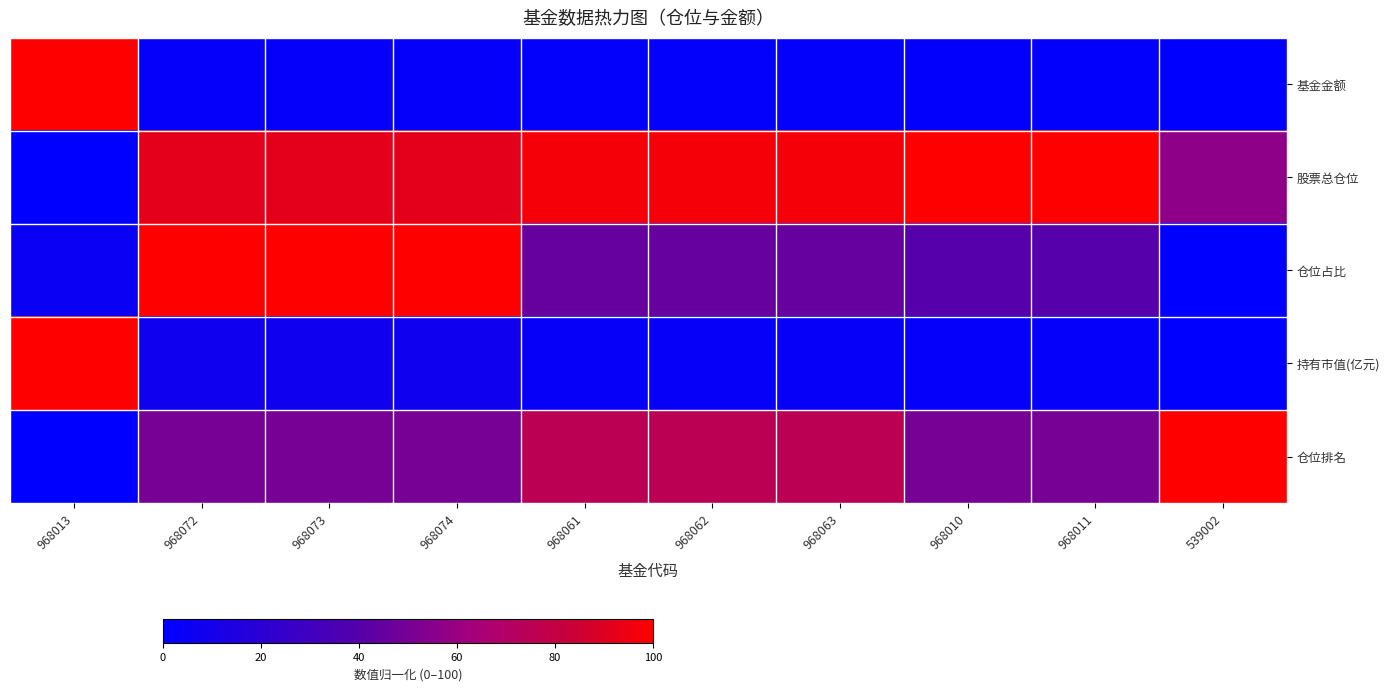

List the series in order of their peak value, lowest first.

基金金额, 股票总仓位, 仓位占比, 持有市值(亿元), 仓位排名